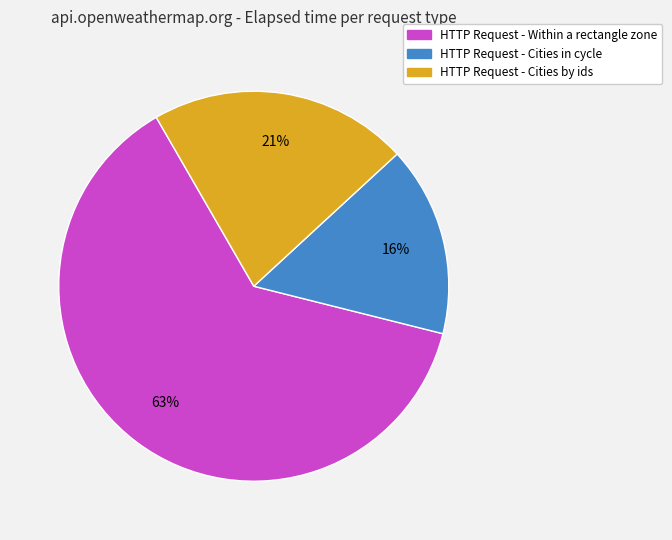

Count the number of slices in the pie.

3